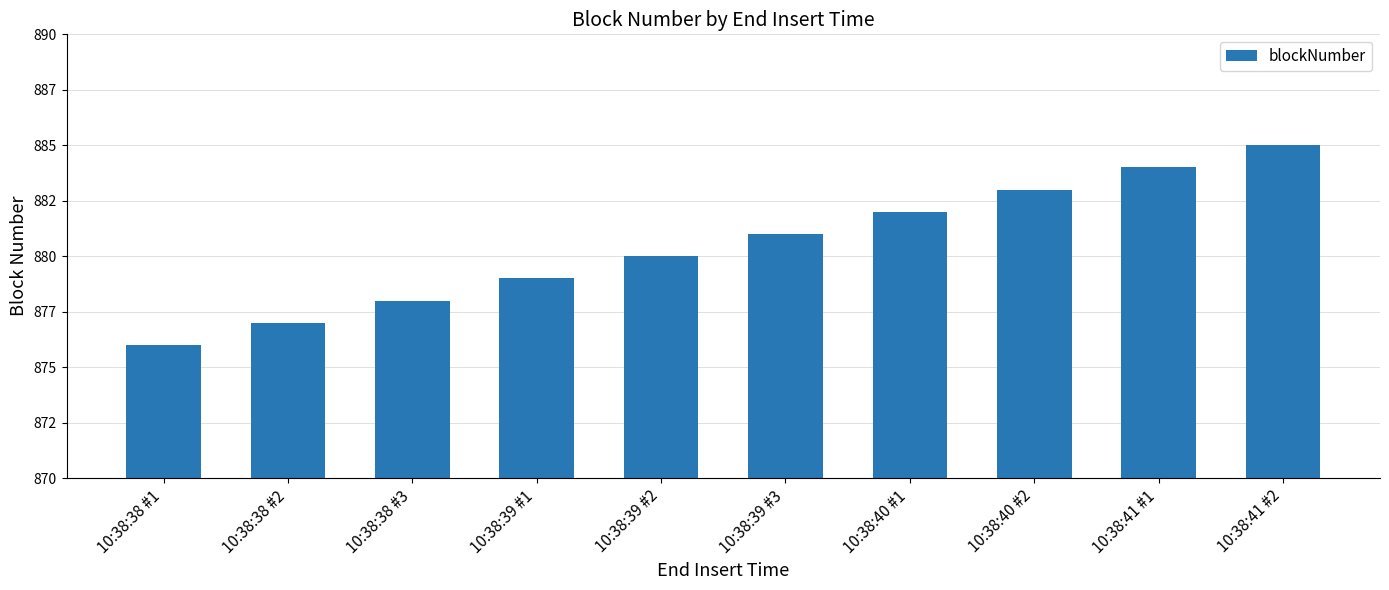

Rank the categories by value from lowest to highest.

10:38:38 #1, 10:38:38 #2, 10:38:38 #3, 10:38:39 #1, 10:38:39 #2, 10:38:39 #3, 10:38:40 #1, 10:38:40 #2, 10:38:41 #1, 10:38:41 #2